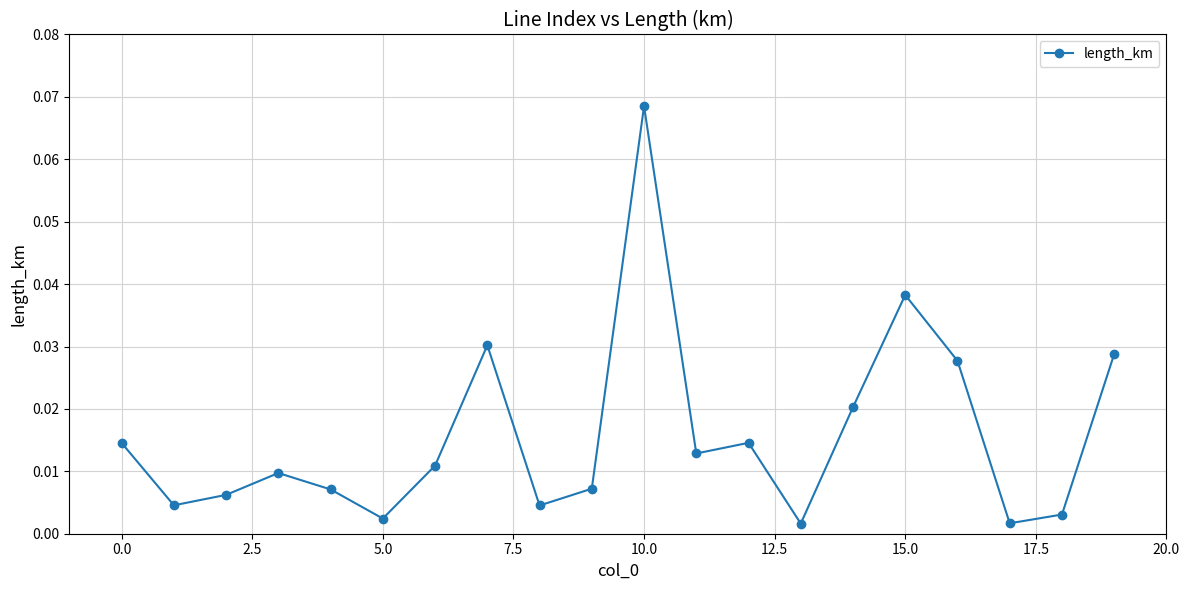

True or false: there are more than 2 points higher than both neighbors.

True